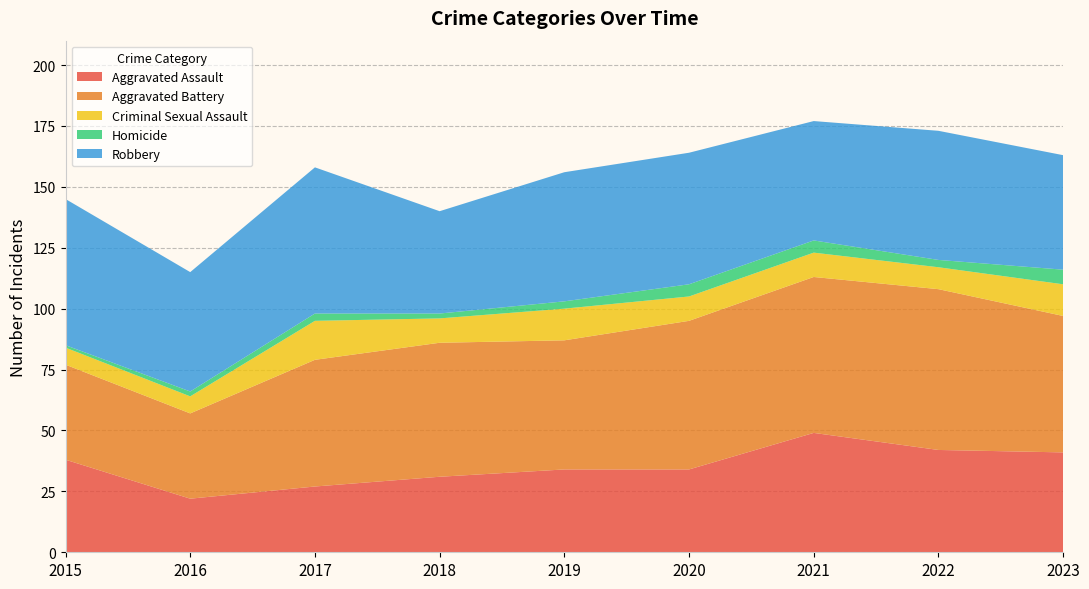

Reading left to right, transcribe all the data shown in this chart.

Aggravated Assault: 38	22	27	31	34	34	49	42	41
Aggravated Battery: 39	35	52	55	53	61	64	66	56
Criminal Sexual Assault: 7	7	16	10	13	10	10	9	13
Homicide: 1	2	3	2	3	5	5	3	6
Robbery: 60	49	60	42	53	54	49	53	47